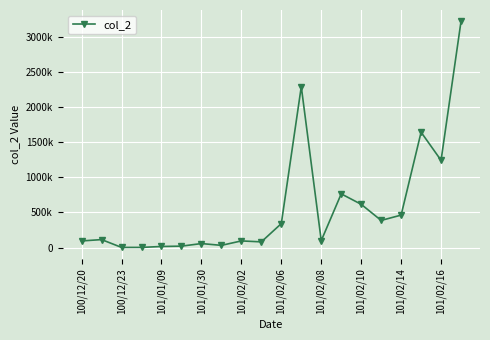

At which category does the data reach its first local valley?

100/12/23